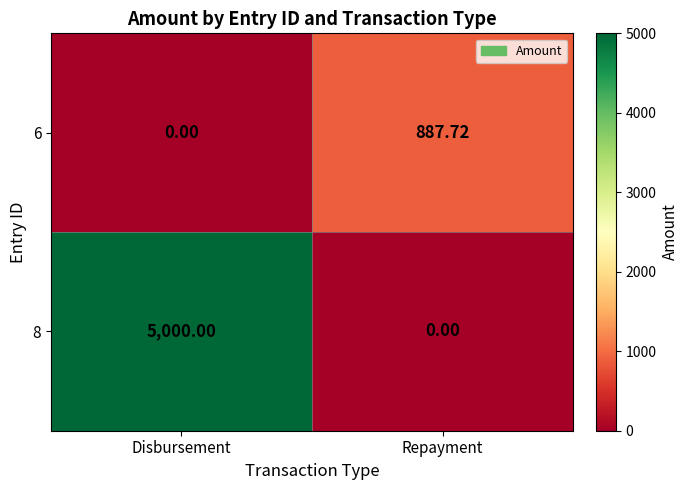

List the labels in order of 8 value, largest first.

Disbursement, Repayment